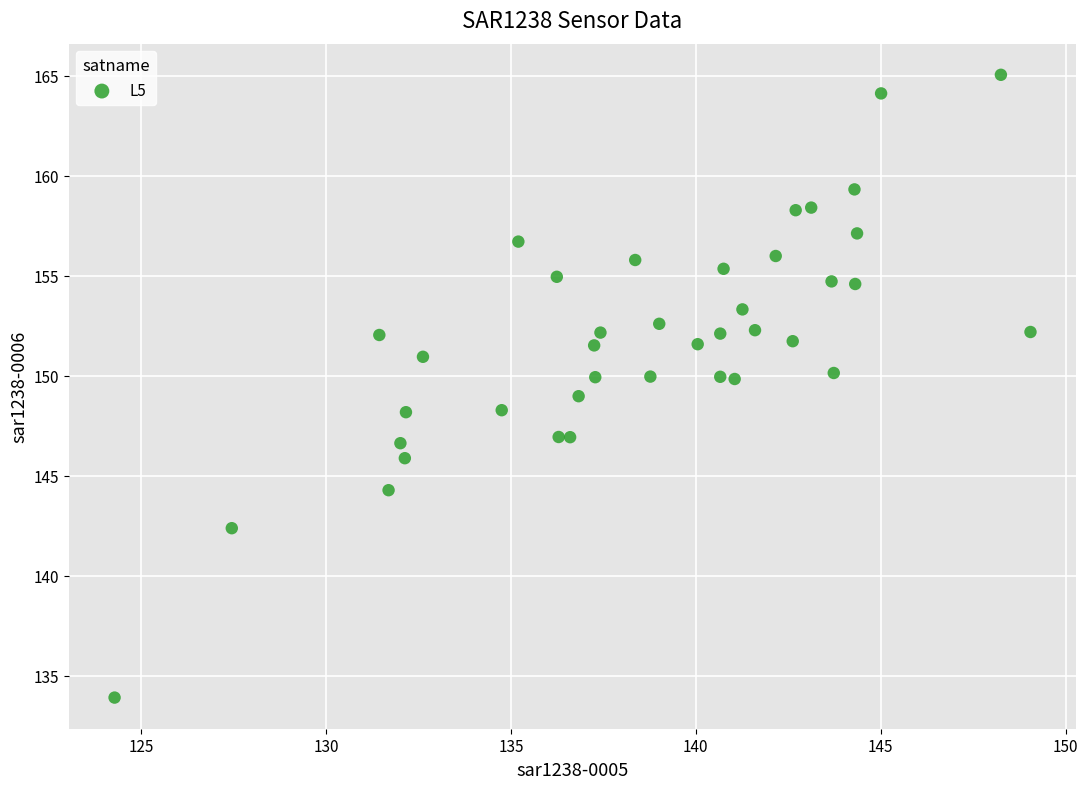

What is the range of Y values (max minus min)?

31.1